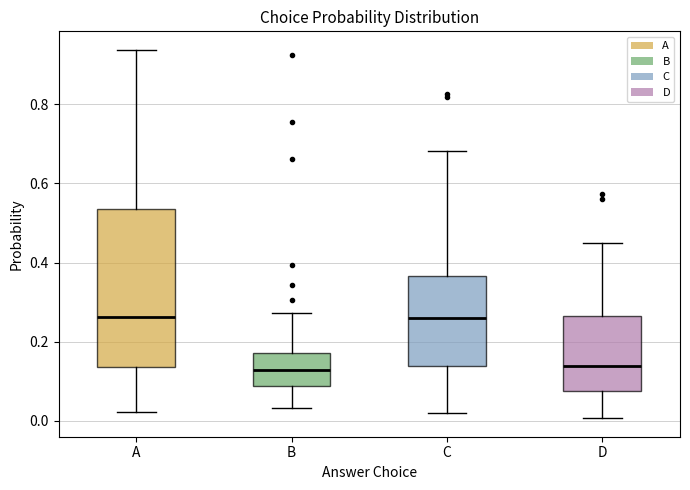

Reading left to right, read every box against the y-axis: the position of its median line, the range the box covers, and the ends of its whiskers. The values are not printed on the chart, so give them approximately, as read against the axis.

A: median 0.26, box 0.14 to 0.54, whiskers 0.02 to 0.94
B: median 0.12, box 0.08 to 0.18, whiskers 0.04 to 0.28
C: median 0.26, box 0.14 to 0.36, whiskers 0.02 to 0.68
D: median 0.14, box 0.08 to 0.26, whiskers 0.00 to 0.46